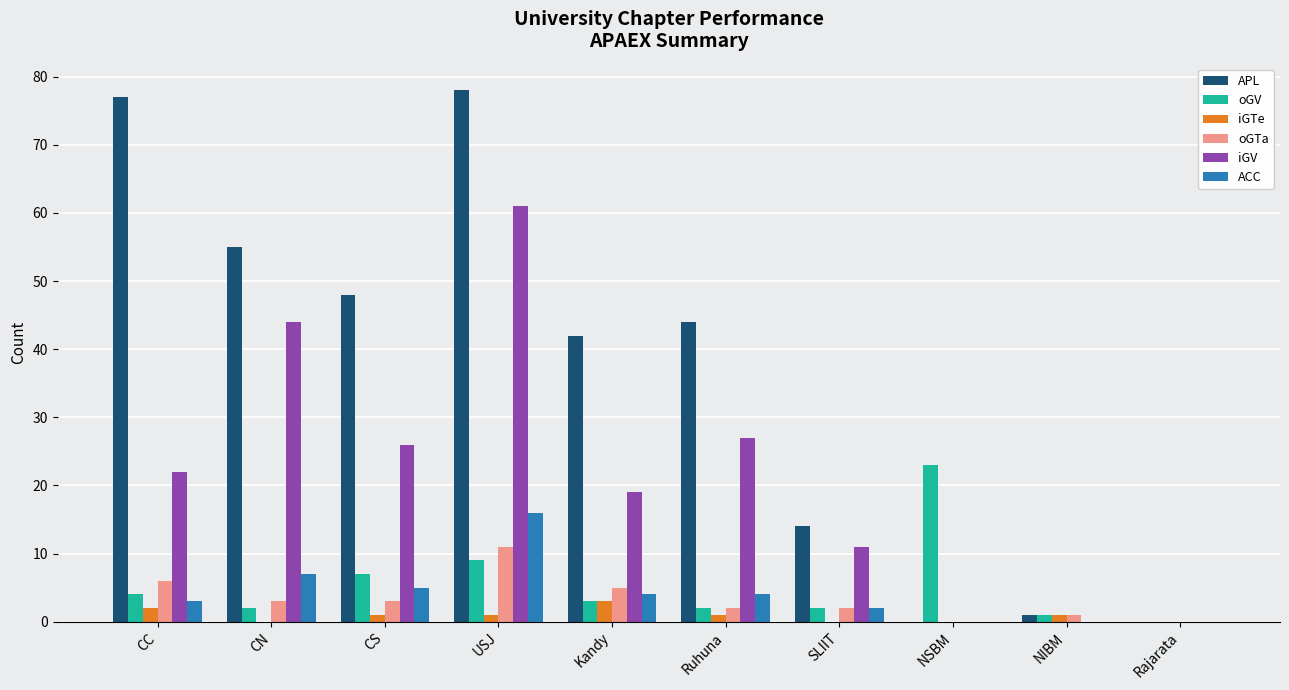

Which series has the largest range (max minus min)?

APL